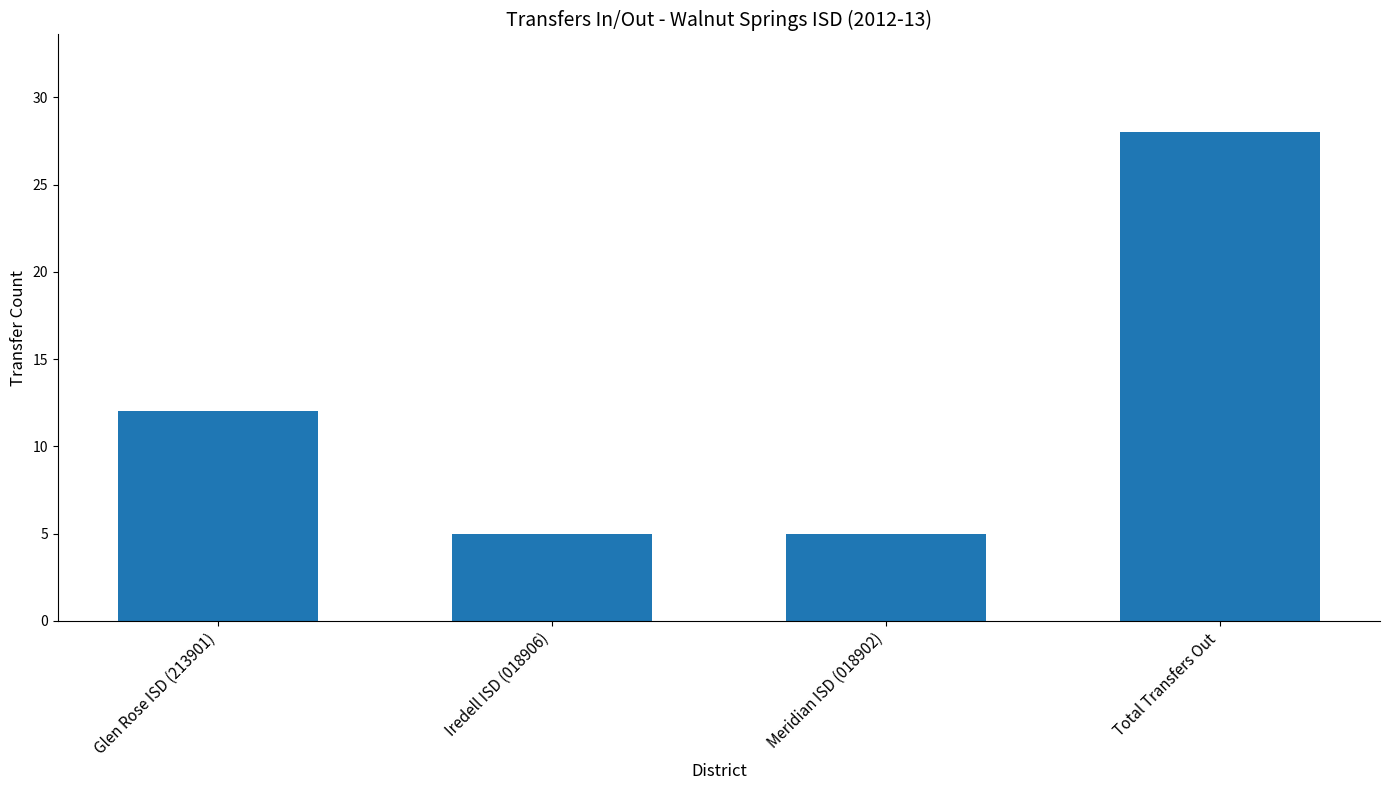

How many data points does each series have?

4